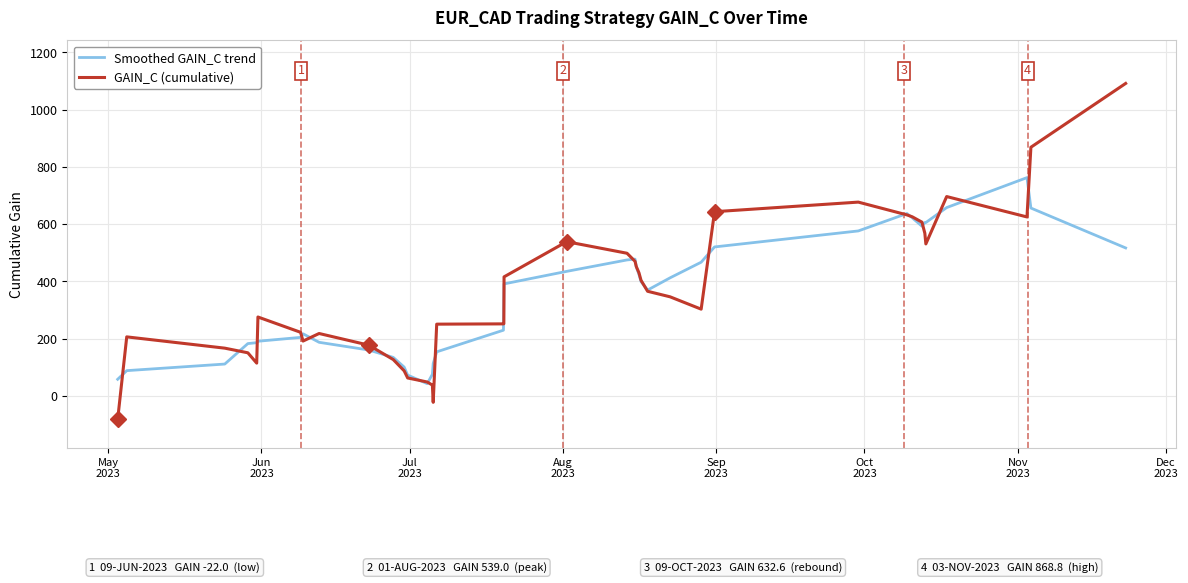

What is the highest value of the Smoothed GAIN_C trend series?

762.7